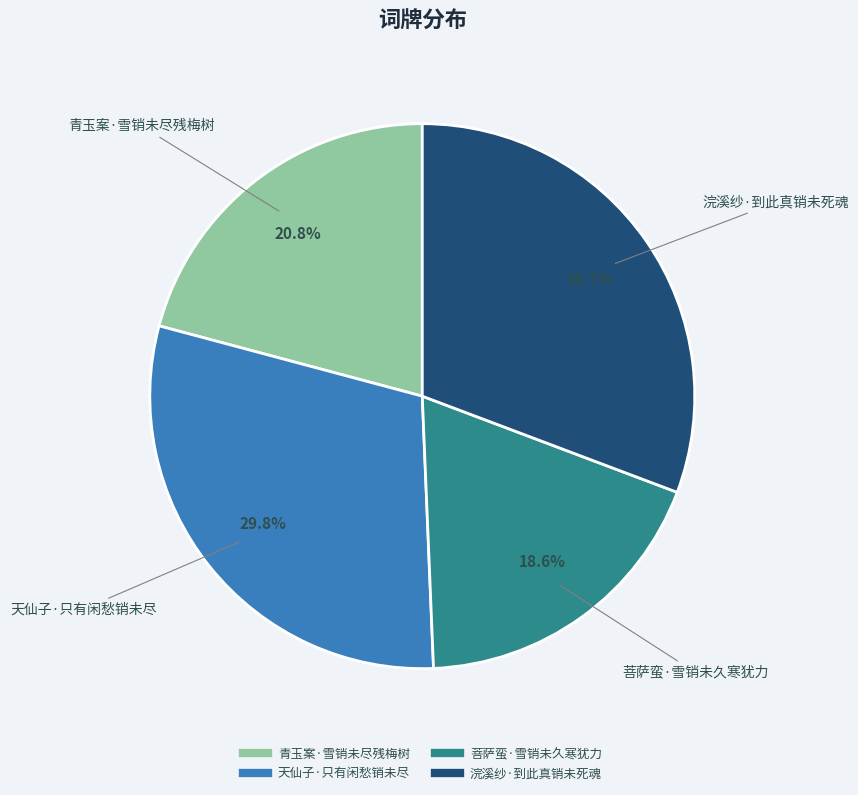

Do 青玉案·雪销未尽残梅树 and 浣溪纱·到此真销未死魂 together represent more than half of the pie?

Yes